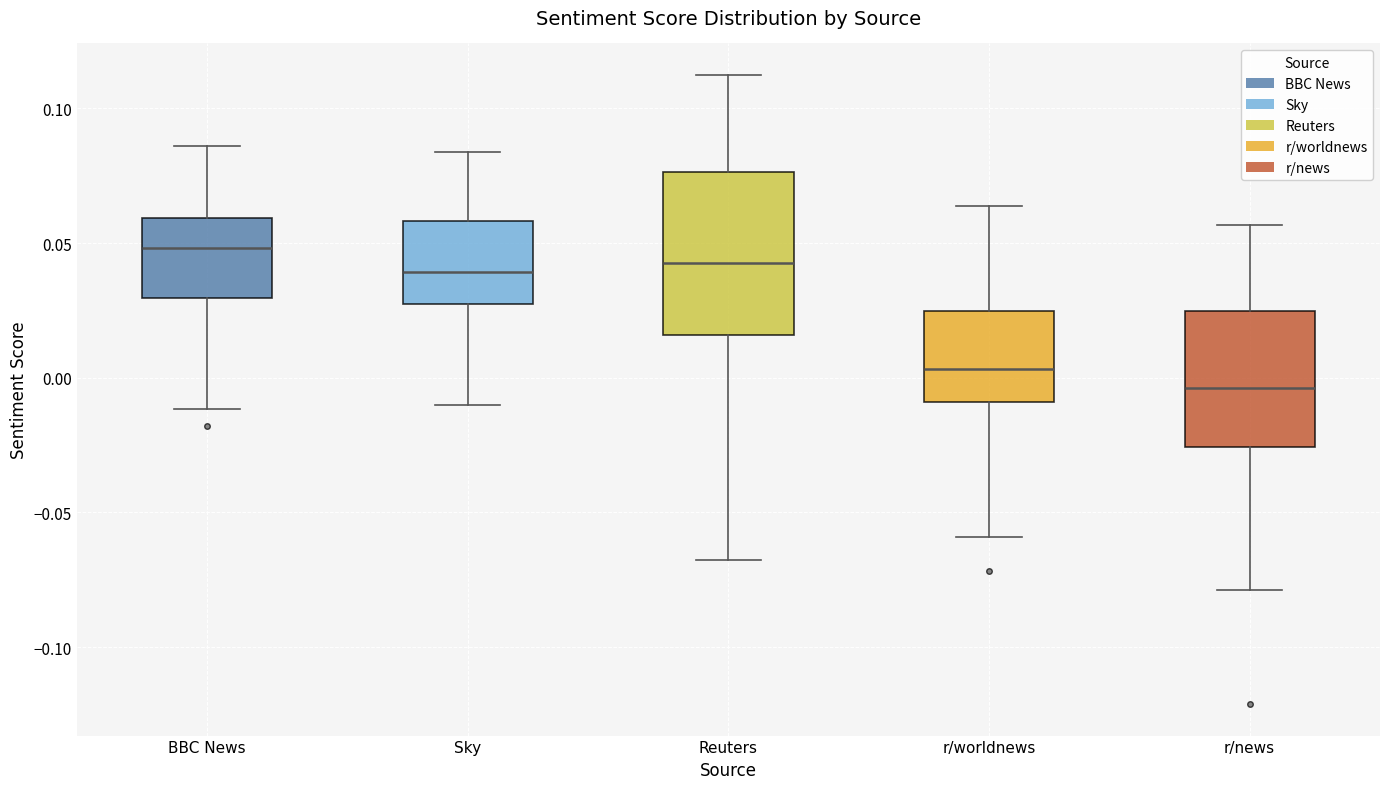

Which box has the lowest median line?

r/news